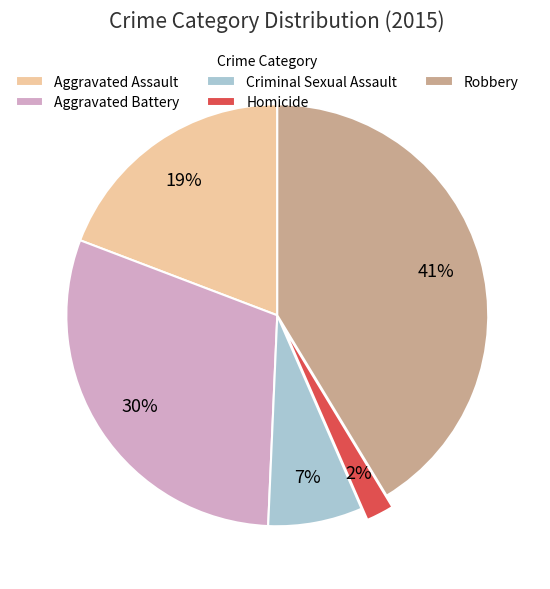

True or false: Homicide accounts for 2% of the total.

True